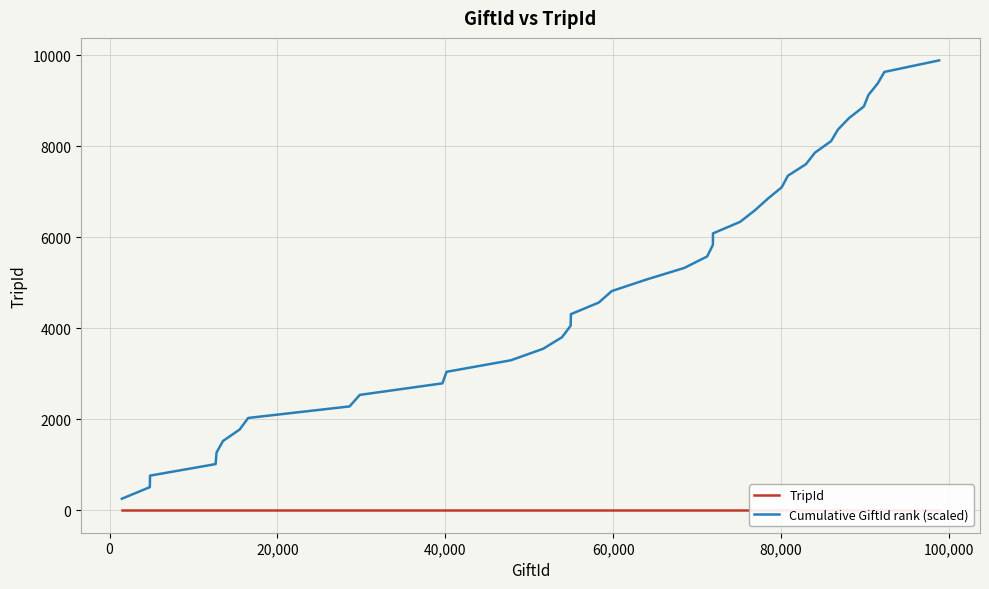

What is the lowest value of the Cumulative GiftId rank (scaled) series?

253.4